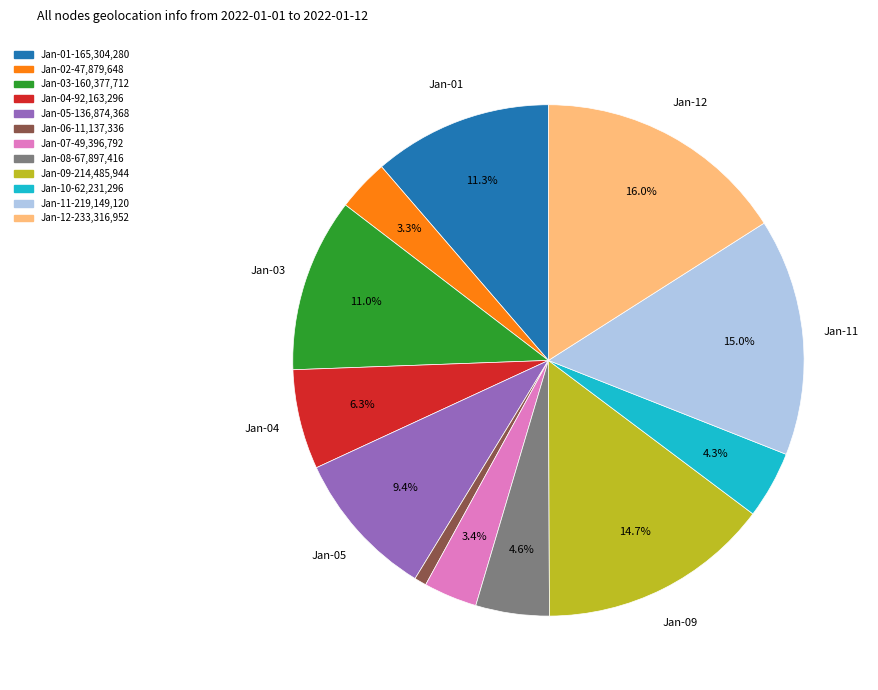

Is there a majority slice in this chart?

No